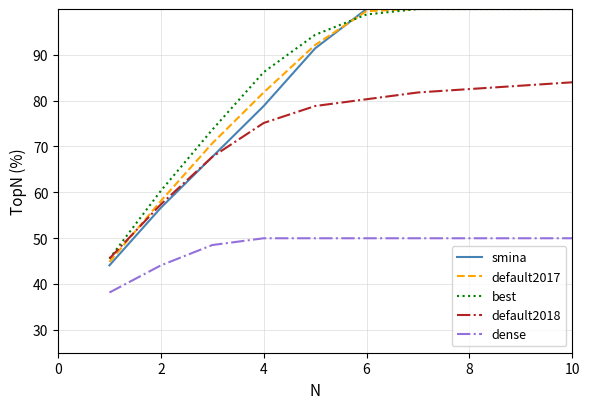

What is the average value of the default2017 series?

84.7